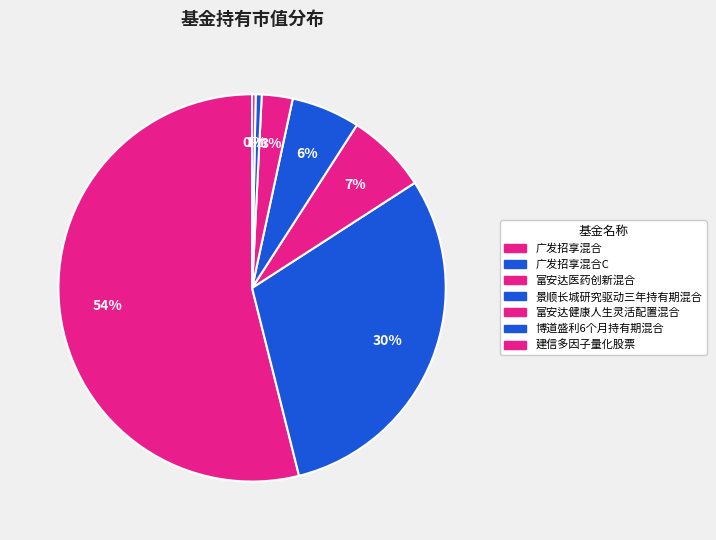

Which category has the biggest portion of the pie?

广发招享混合